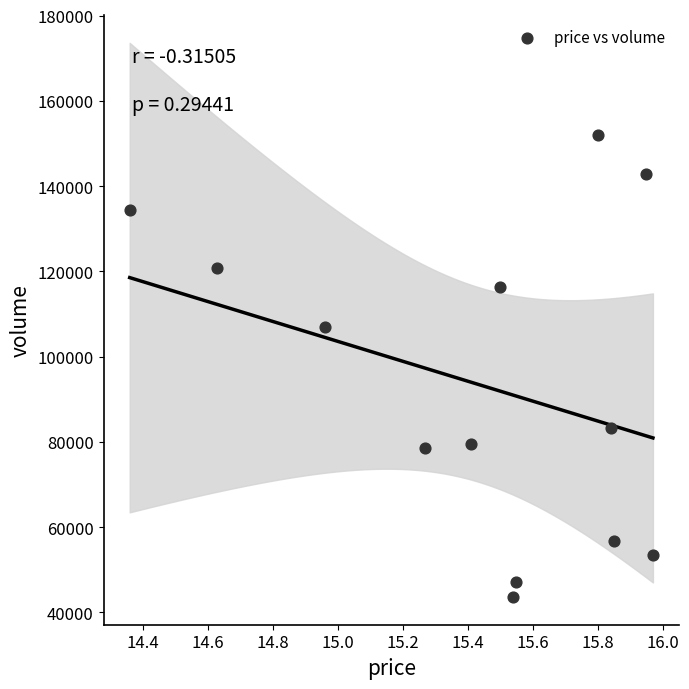

What is the range of Y values (max minus min)?

108299